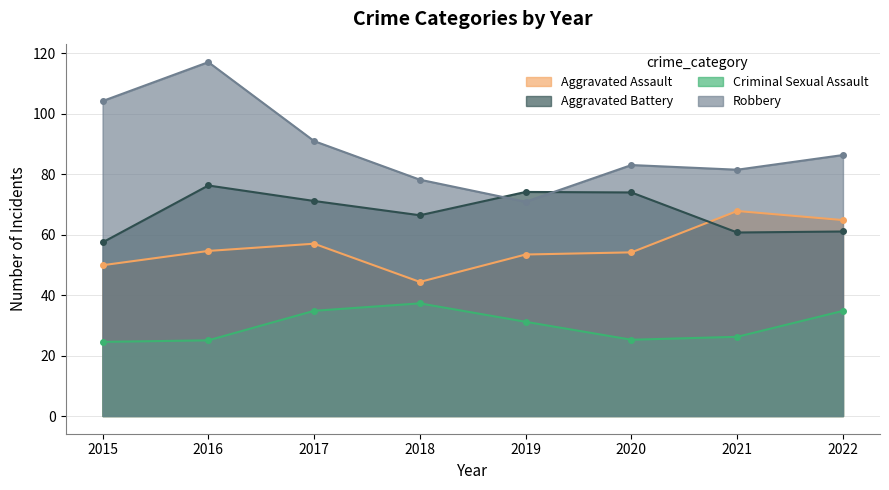

What is the total value across all series at 2019?

229.6